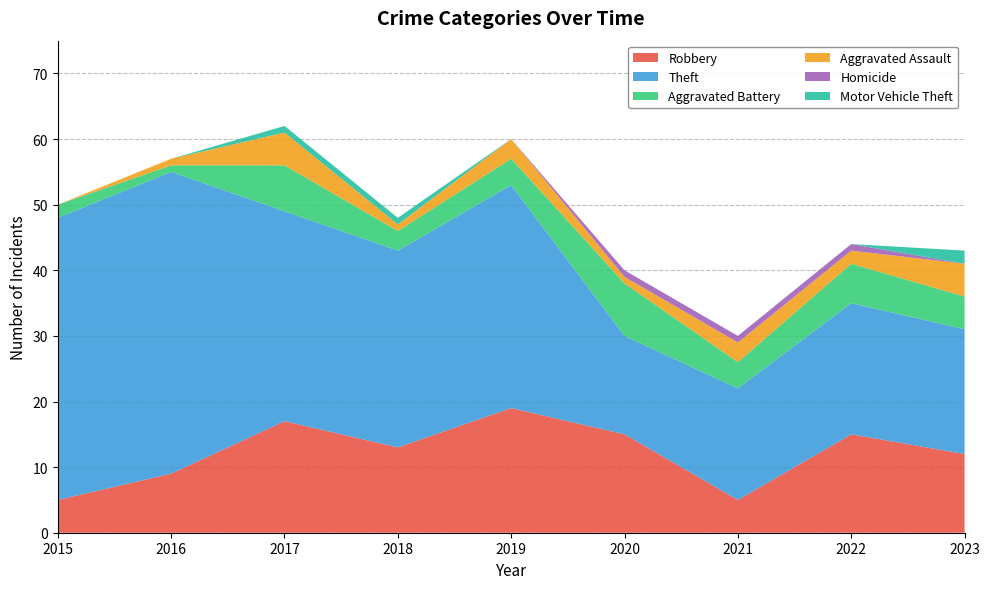

Reading left to right, transcribe all the data shown in this chart.

Robbery: 2015=5	2016=9	2017=17	2018=13	2019=19	2020=15	2021=5	2022=15	2023=12
Theft: 2015=43	2016=46	2017=32	2018=30	2019=34	2020=15	2021=17	2022=20	2023=19
Aggravated Battery: 2015=2	2016=1	2017=7	2018=3	2019=4	2020=8	2021=4	2022=6	2023=5
Aggravated Assault: 2015=0	2016=1	2017=5	2018=1	2019=3	2020=1	2021=3	2022=2	2023=5
Homicide: 2015=0	2016=0	2017=0	2018=0	2019=0	2020=1	2021=1	2022=1	2023=0
Motor Vehicle Theft: 2015=0	2016=0	2017=1	2018=1	2019=0	2020=0	2021=0	2022=0	2023=2